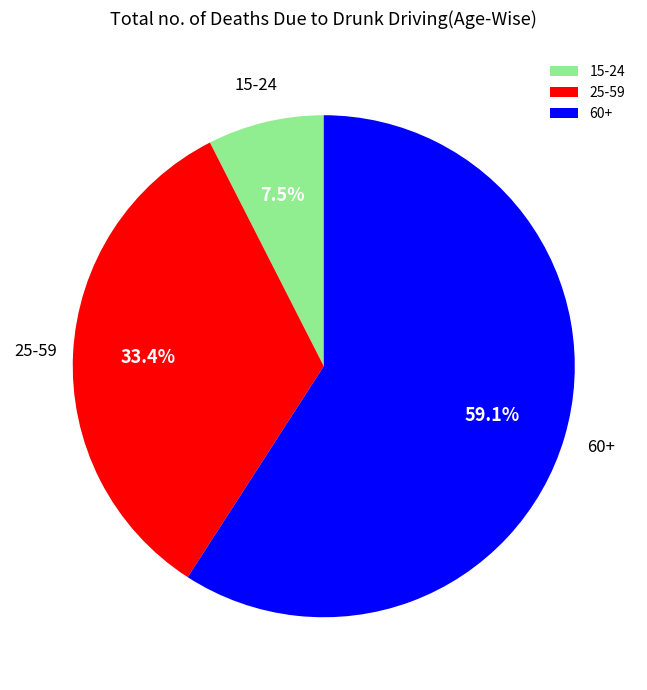

How many segments does this pie chart have?

3